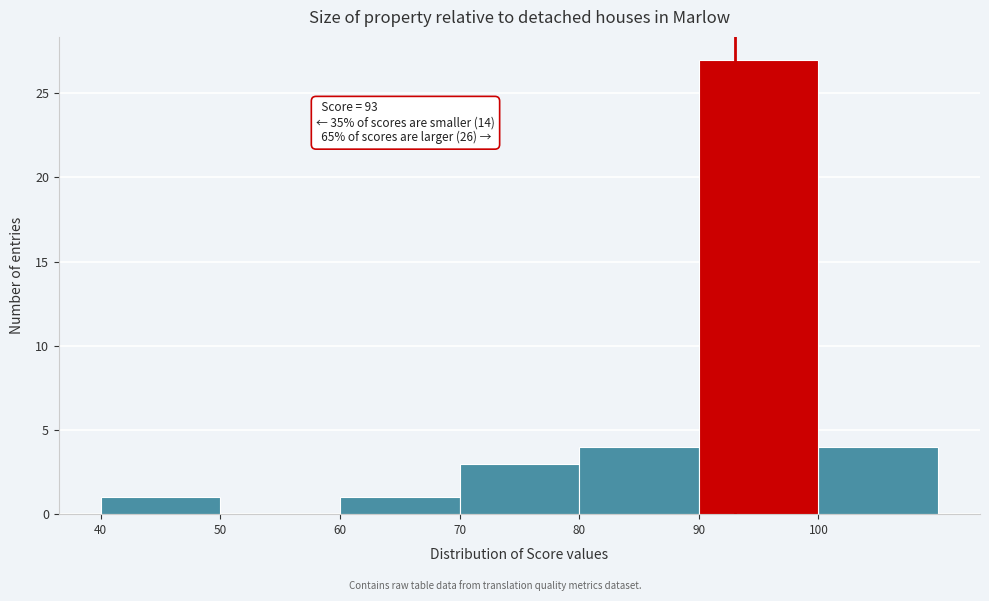

Over which range of the x-axis is the bar tallest?

90 to 100